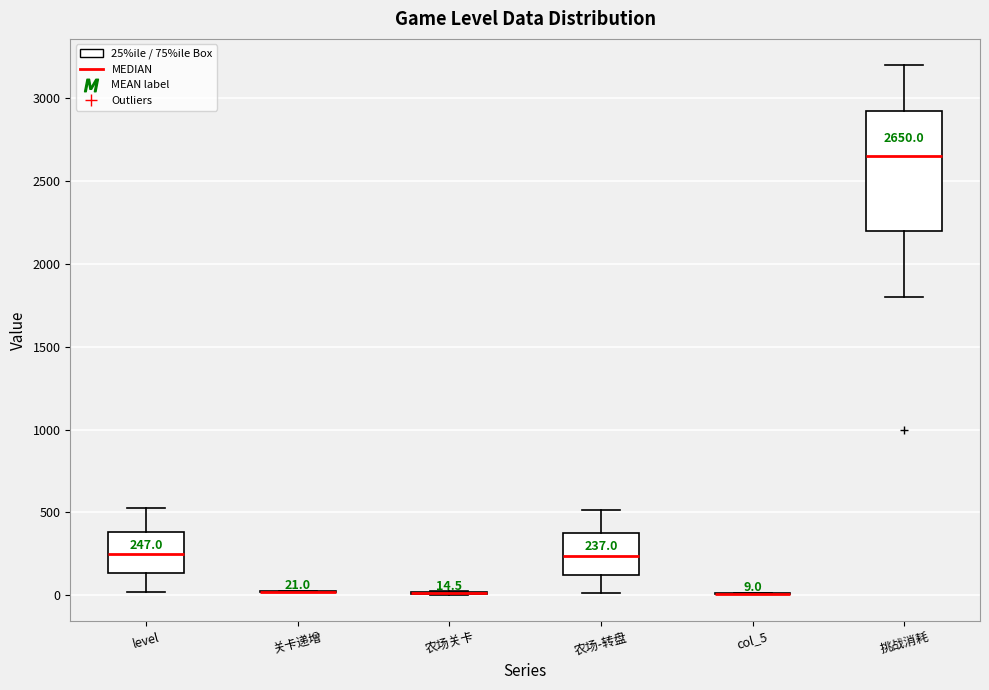

Comparing the boxes themselves (not the whiskers), which one is the tallest?

挑战消耗